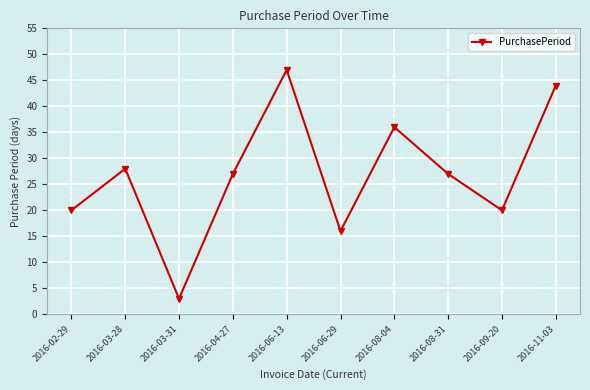

Reading left to right, what are all the values shown in this chart?

20	28	3	27	47	16	36	27	20	44